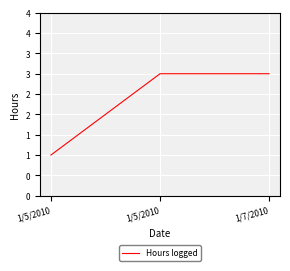

What is the difference between the maximum and minimum values?

2